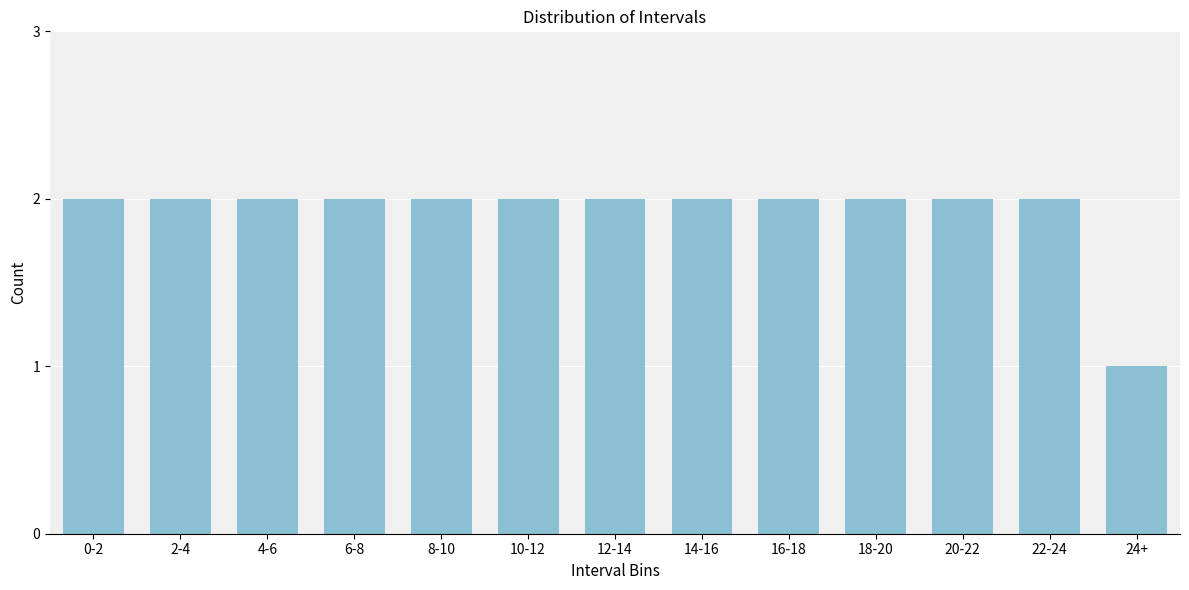

Reading left to right, transcribe all the data shown in this chart.

2	2	2	2	2	2	2	2	2	2	2	2	1